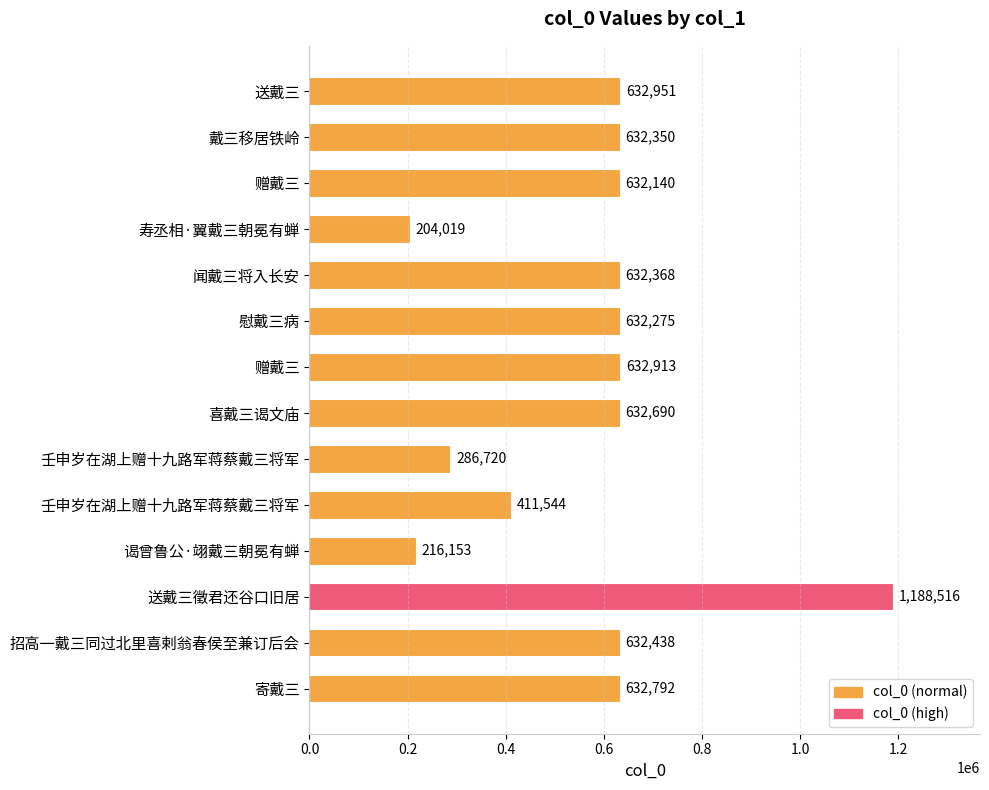

How many categories are shown in the chart?

14